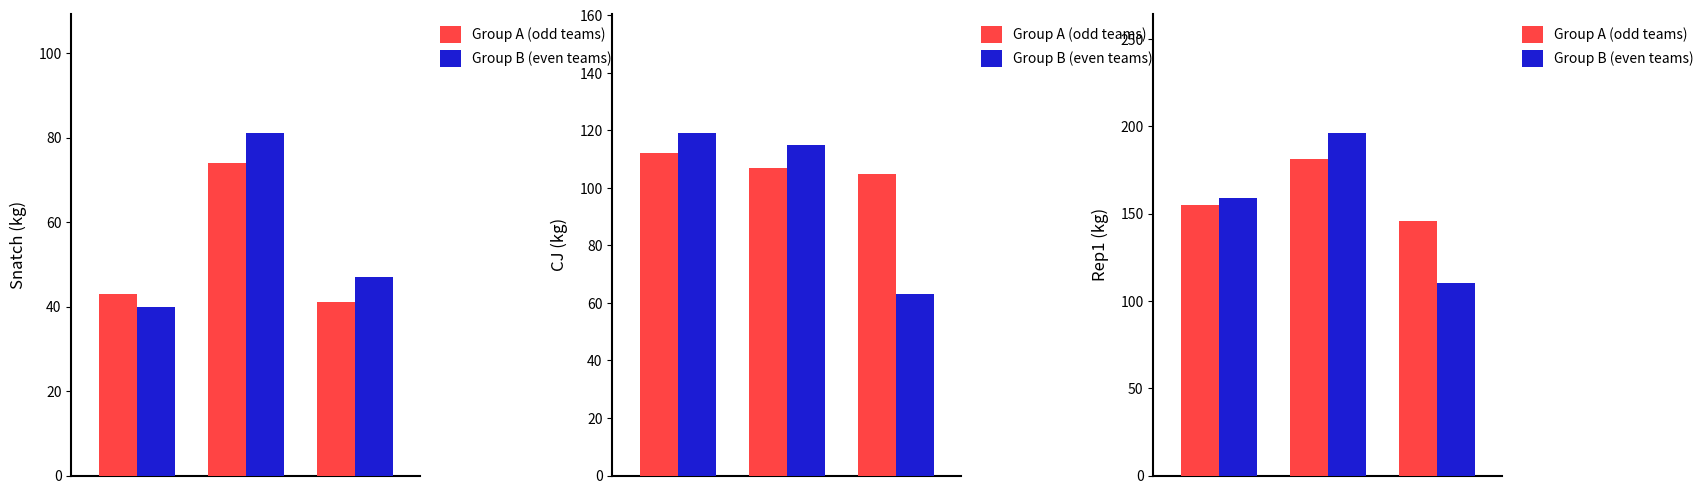

Which series has the largest total across all categories?

Group A (odd teams)